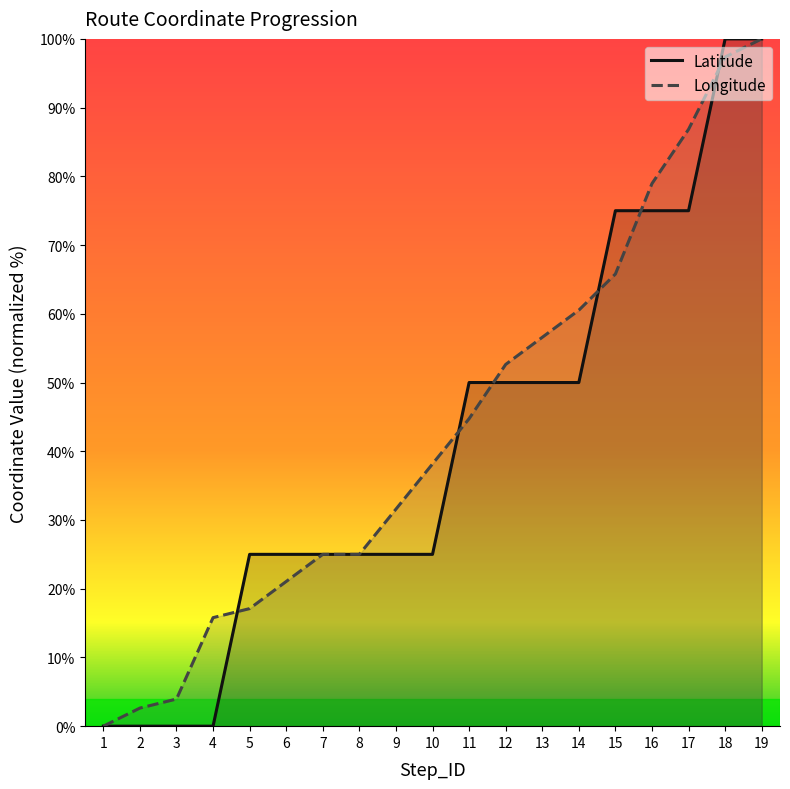

How many times do Longitude and Latitude cross each other?

7